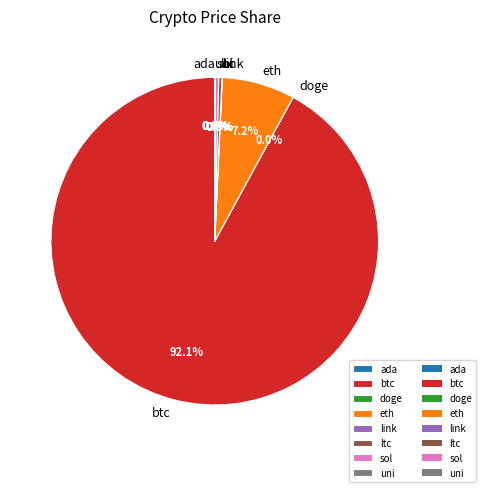

Is the sum of sol and ltc greater than half?

No